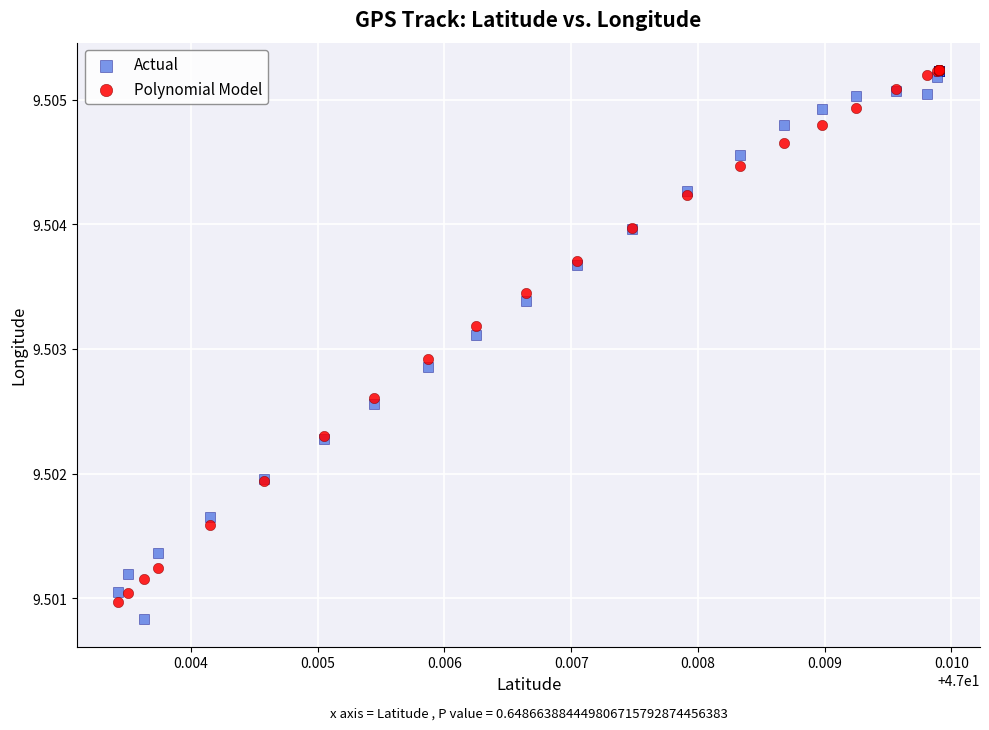

What are all the series names shown in the legend?

Actual, Polynomial Model